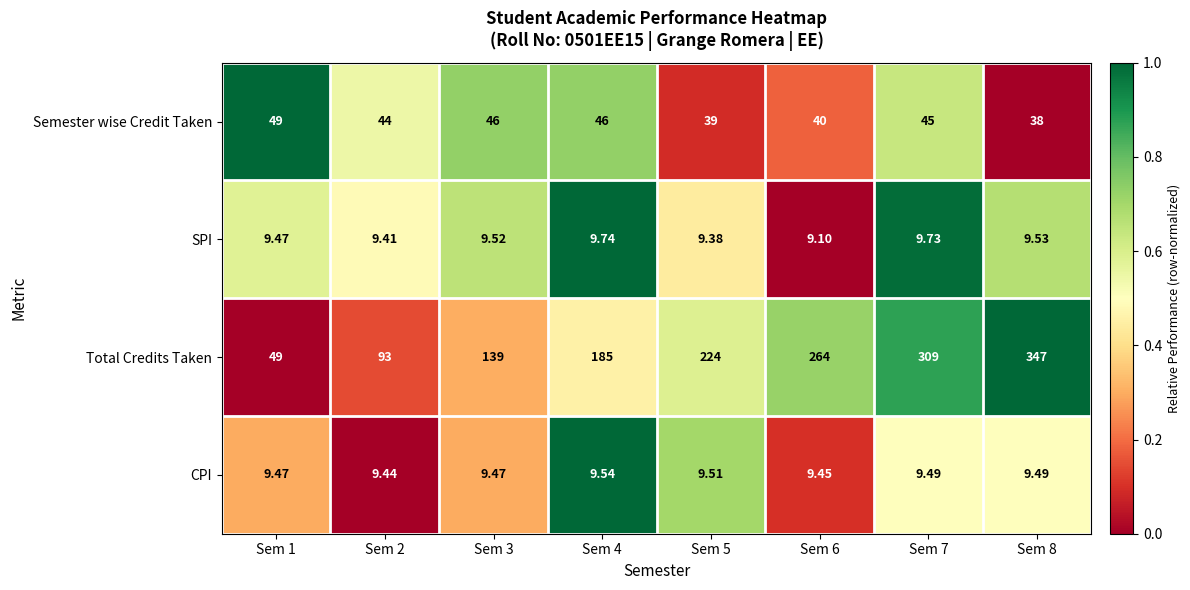

At Sem 6, list the series in order from largest to smallest.

Total Credits Taken, Semester wise Credit Taken, CPI, SPI